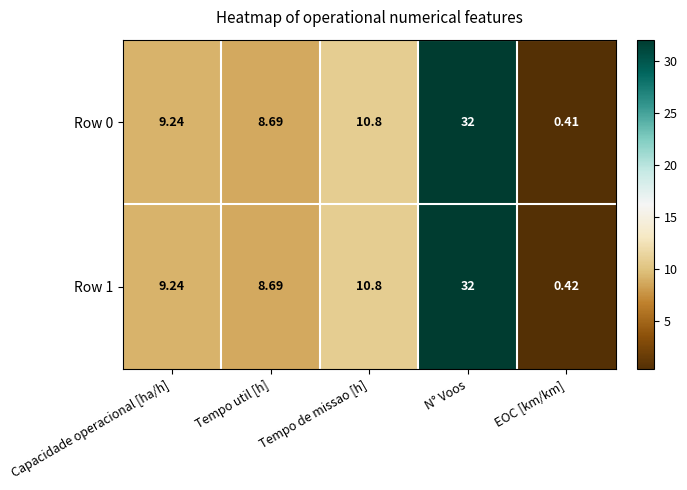

Which category has the highest value across all series?

N° Voos